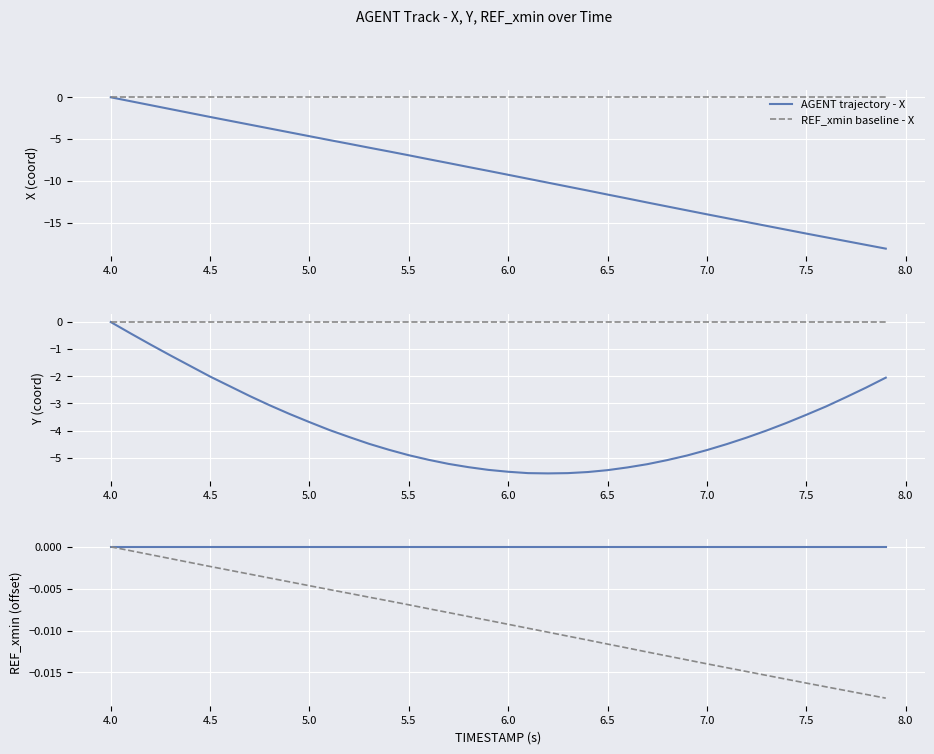

Reading left to right, what are all the values shown in this chart?

AGENT trajectory - X: 0.0	-0.5	-0.9	-1.4	-1.9	-2.3	-2.8	-3.3	-3.7	-4.2	-4.7	-5.1	-5.6	-6.0	-6.5	-6.9	-7.4	-7.9	-8.3	-8.8	-9.3	-9.7	-10.2	-10.7	-11.1	-11.6	-12.1	-12.6	-13.0	-13.5	-14.0	-14.4	-14.9	-15.4	-15.8	-16.3	-16.7	-17.2	-17.6	-18.1
REF_xmin baseline - X: 0.0	0.0	0.0	0.0	0.0	0.0	0.0	0.0	0.0	0.0	0.0	0.0	0.0	0.0	0.0	0.0	0.0	0.0	0.0	0.0	0.0	0.0	0.0	0.0	0.0	0.0	0.0	0.0	0.0	0.0	0.0	0.0	0.0	0.0	0.0	0.0	0.0	0.0	0.0	0.0
AGENT trajectory - Y: 0.0	-0.4	-0.8	-1.2	-1.6	-2.0	-2.4	-2.7	-3.1	-3.4	-3.7	-4.0	-4.2	-4.5	-4.7	-4.9	-5.1	-5.2	-5.3	-5.5	-5.5	-5.6	-5.6	-5.6	-5.5	-5.5	-5.4	-5.2	-5.1	-4.9	-4.7	-4.5	-4.3	-4.0	-3.7	-3.4	-3.1	-2.8	-2.4	-2.1
REF_xmin baseline - Y: 0.0	0.0	0.0	0.0	0.0	0.0	0.0	0.0	0.0	0.0	0.0	0.0	0.0	0.0	0.0	0.0	0.0	0.0	0.0	0.0	0.0	0.0	0.0	0.0	0.0	0.0	0.0	0.0	0.0	0.0	0.0	0.0	0.0	0.0	0.0	0.0	0.0	0.0	0.0	0.0
AGENT trajectory - REF_xmin: 0.0	0.0	0.0	0.0	0.0	0.0	0.0	0.0	0.0	0.0	0.0	0.0	0.0	0.0	0.0	0.0	0.0	0.0	0.0	0.0	0.0	0.0	0.0	0.0	0.0	0.0	0.0	0.0	0.0	0.0	0.0	0.0	0.0	0.0	0.0	0.0	0.0	0.0	0.0	0.0
REF_xmin baseline - REF_xmin: 0.0	-0.0	-0.0	-0.0	-0.0	-0.0	-0.0	-0.0	-0.0	-0.0	-0.0	-0.0	-0.0	-0.0	-0.0	-0.0	-0.0	-0.0	-0.0	-0.0	-0.0	-0.0	-0.0	-0.0	-0.0	-0.0	-0.0	-0.0	-0.0	-0.0	-0.0	-0.0	-0.0	-0.0	-0.0	-0.0	-0.0	-0.0	-0.0	-0.0